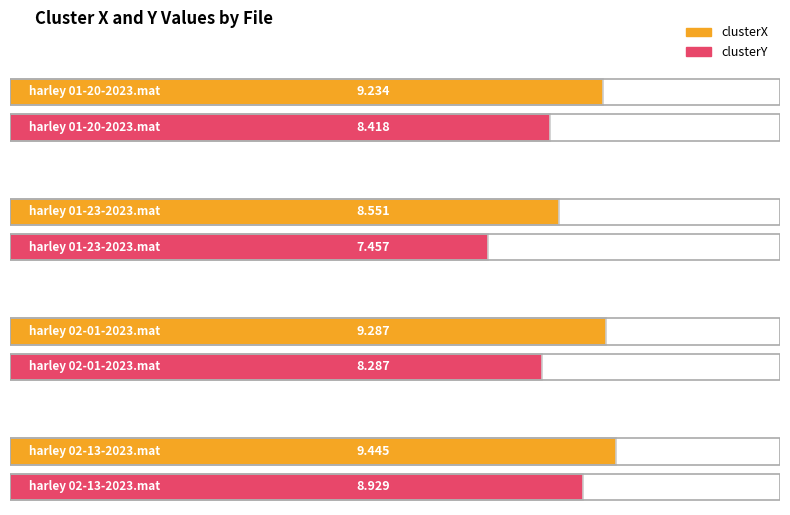

What is the label of the 4th bar from the right?

harley 01-20-2023.mat